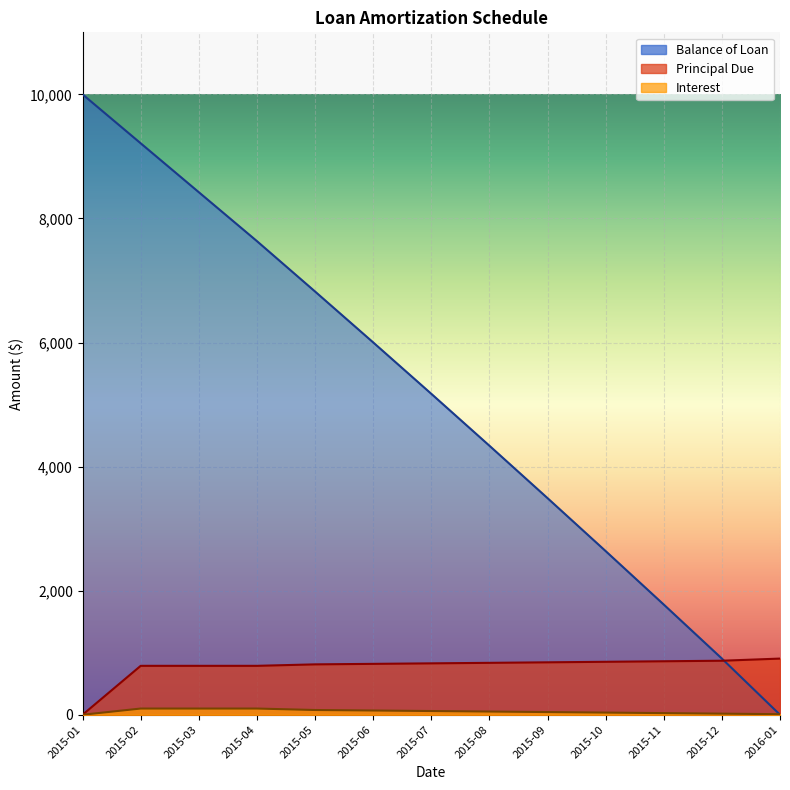

The value of Balance of Loan at 2015-09 is 3491.8. True or false?

True